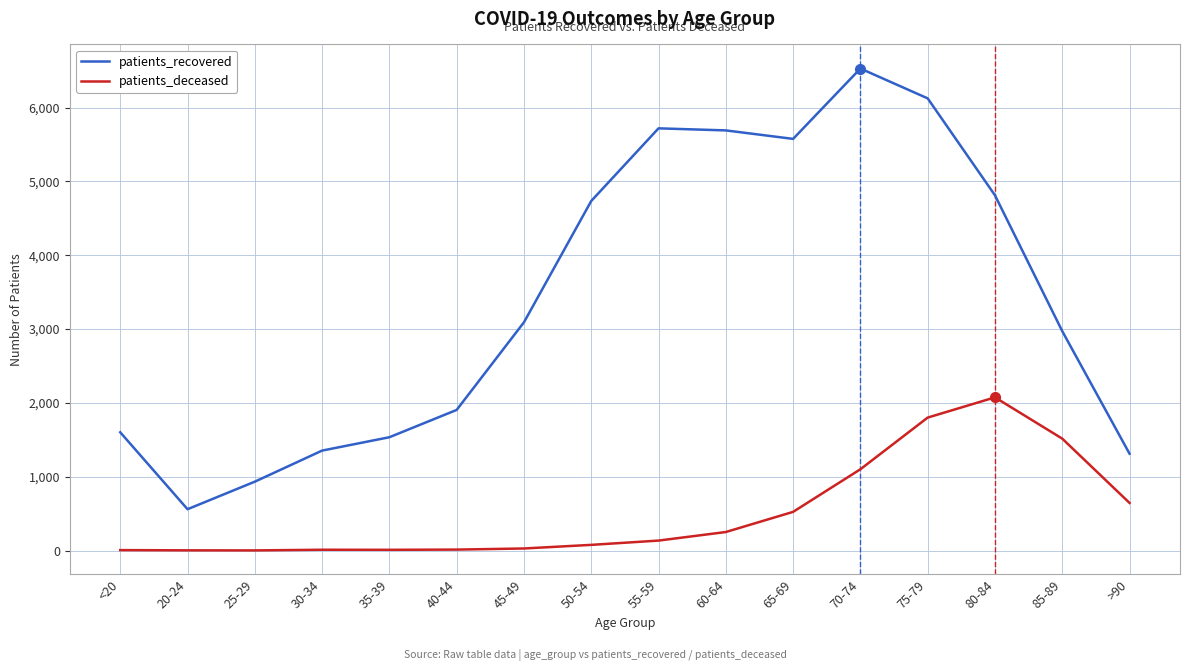

What is the difference between the maximum and minimum values in the patients_recovered series?

5969